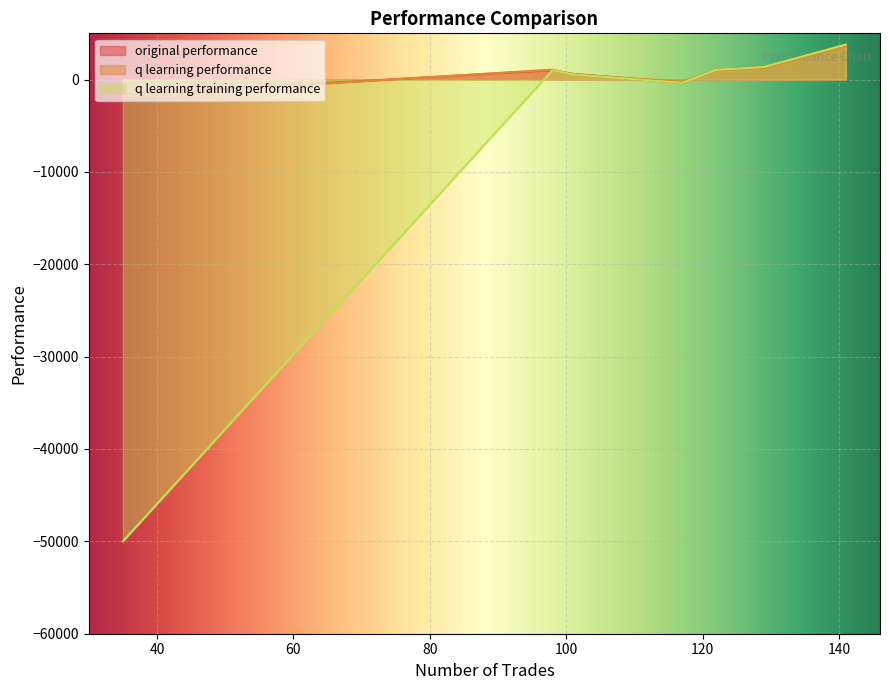

What is the difference between the q learning training performance values at 101 and 122?

498.7